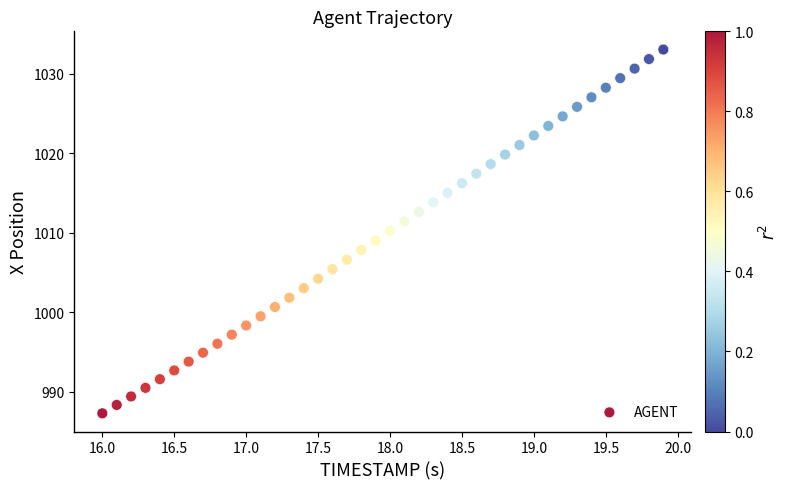

What is the range of X values (max minus min)?

3.9